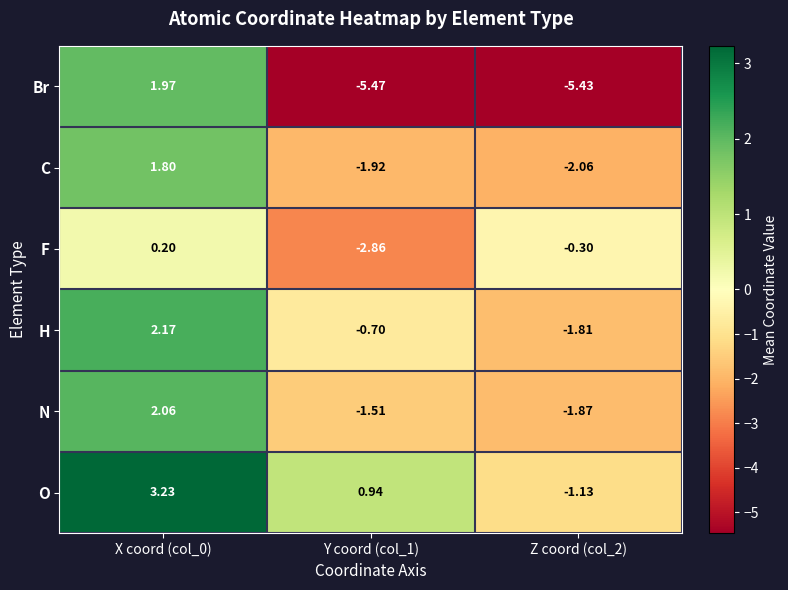

Rank the series by their maximum value, from highest to lowest.

O, H, N, Br, C, F